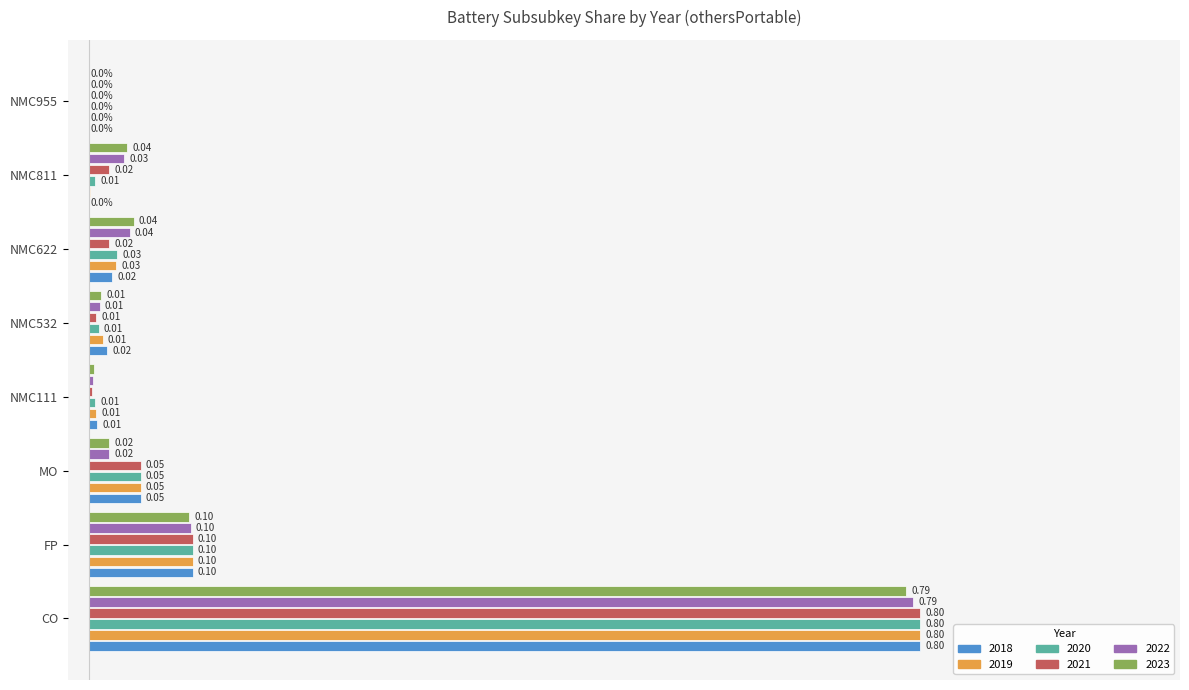

At how many categories does at least one series exceed 0?

7